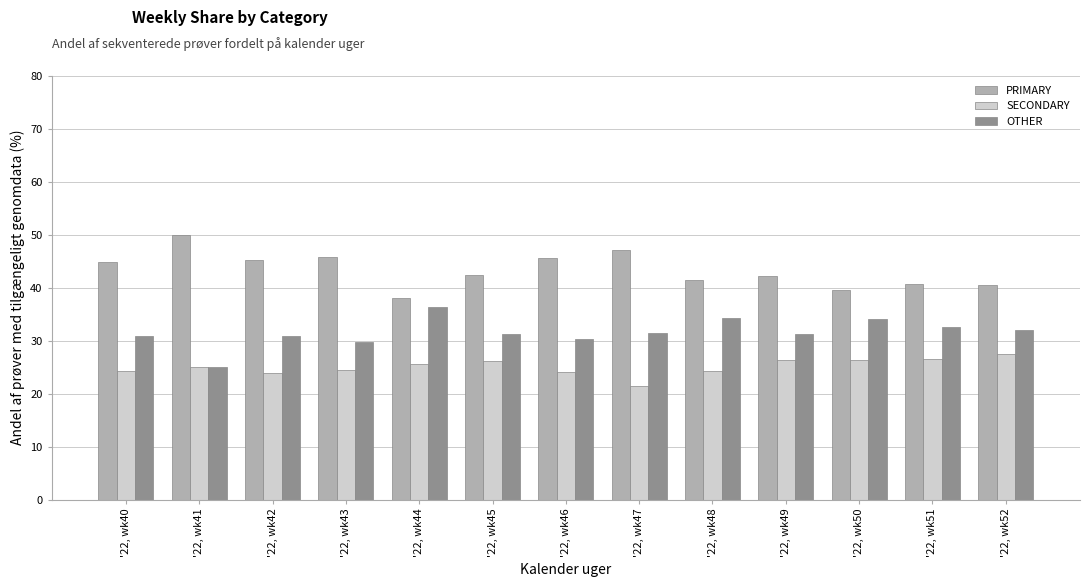

What is the greatest value displayed?

50.0